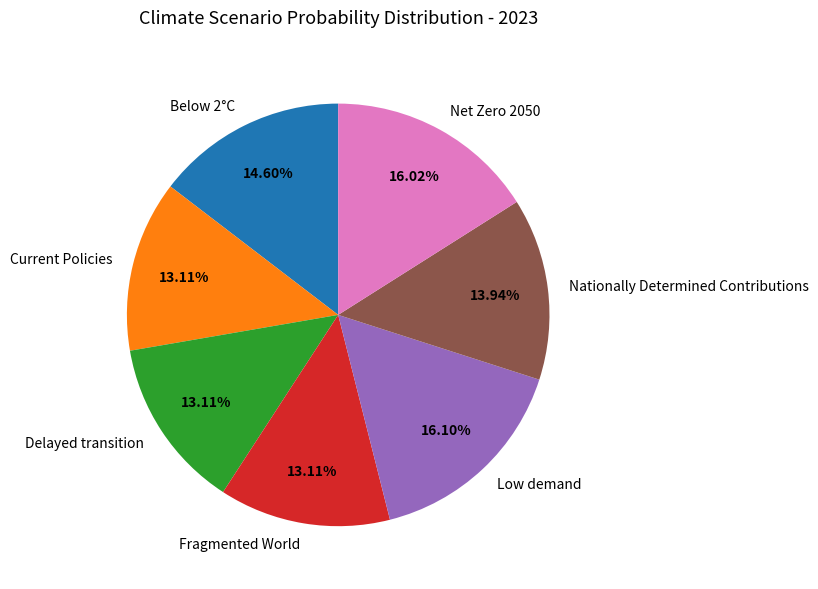

Does Low demand represent more than half of the total?

No